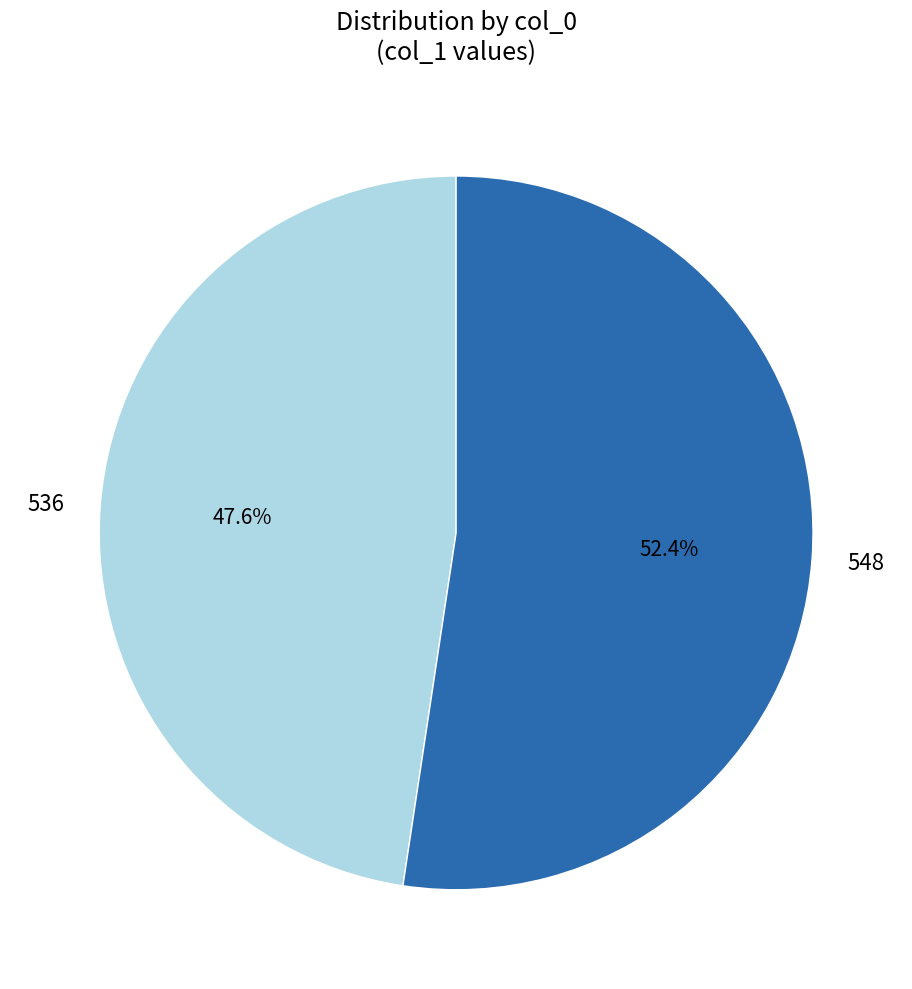

Combined, what portion of the pie is 536 and 548?

100.0%